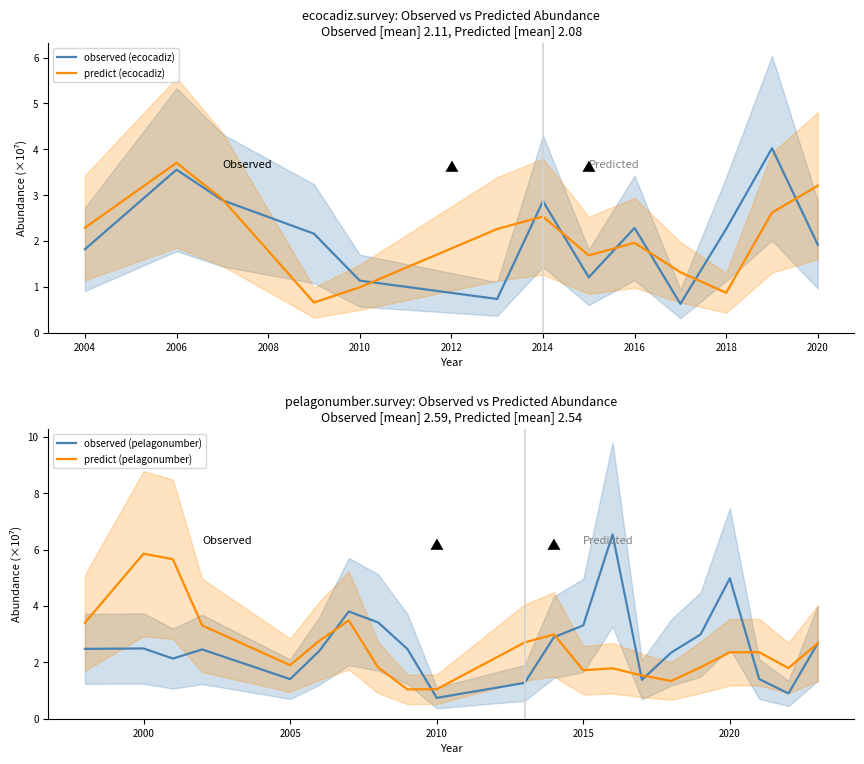

What is the total value across all series at 2010?

2.1